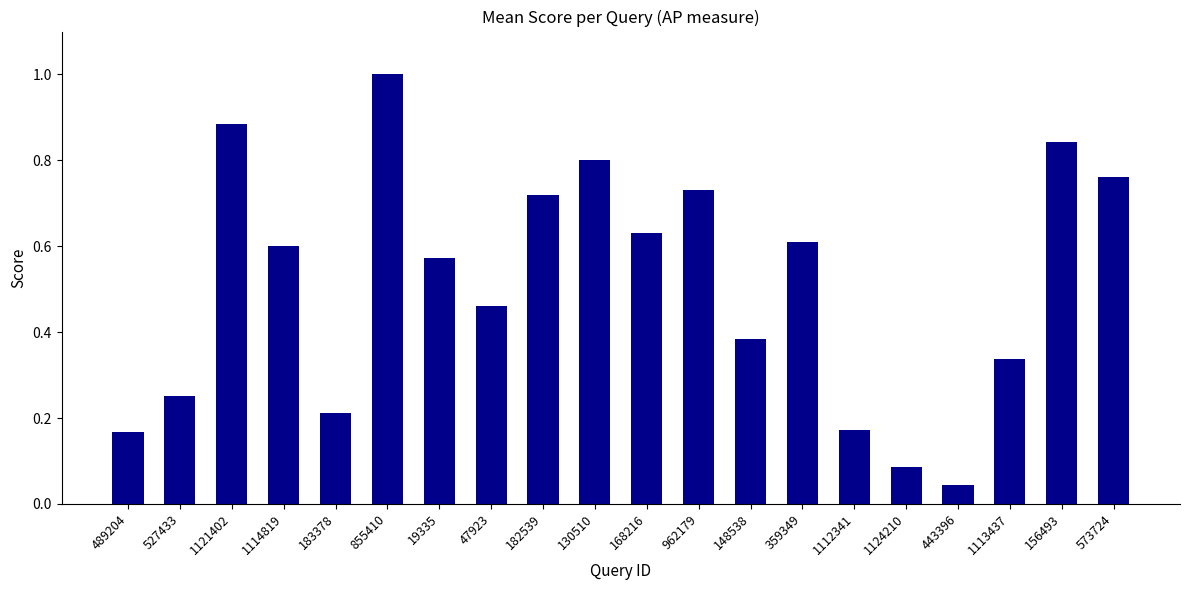

What position from the left is 183378?

5